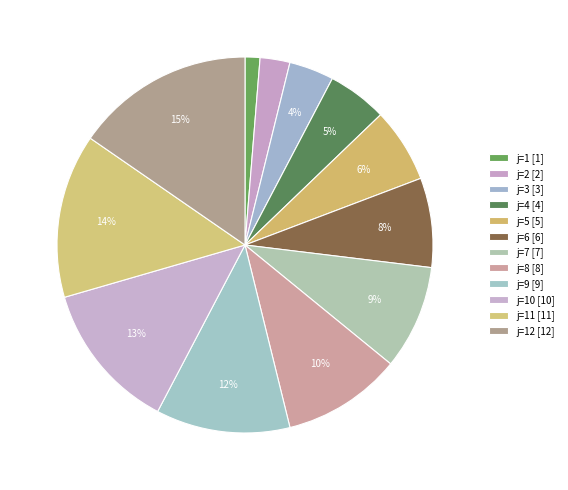

Which category has the smallest portion of the pie?

1